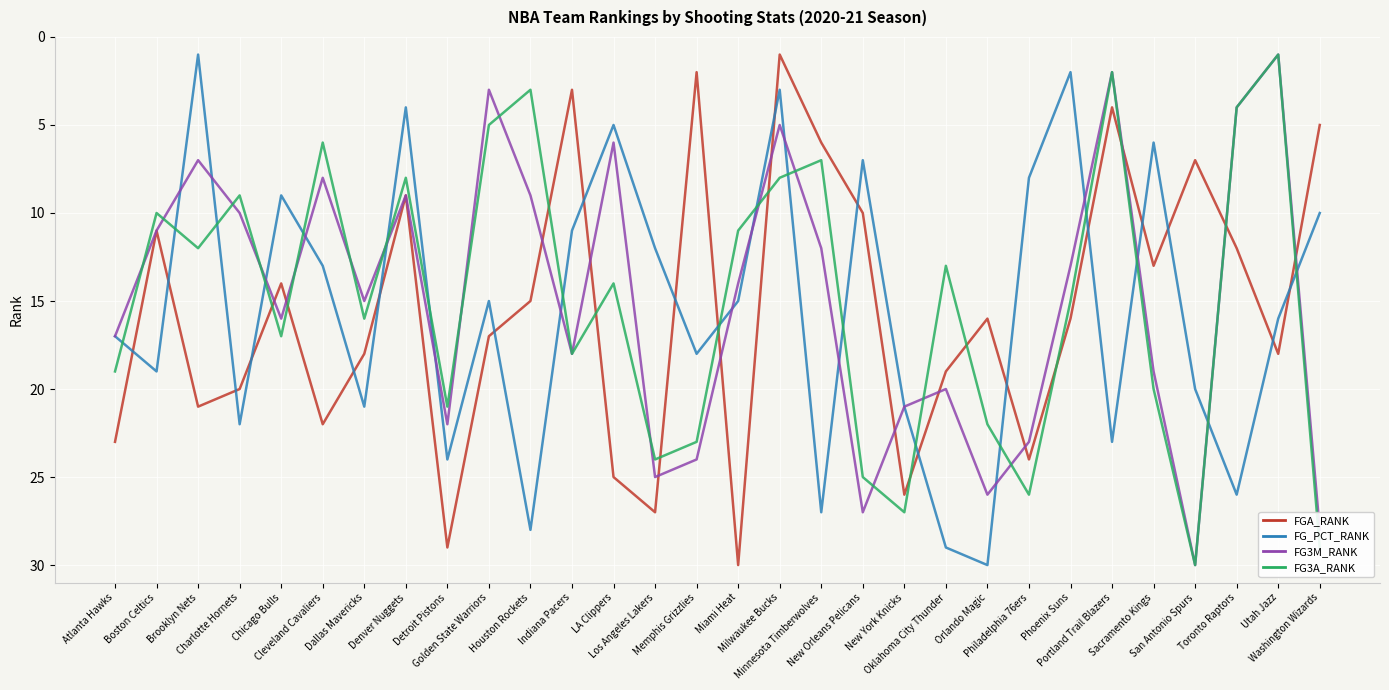

How many lines are shown in the chart?

4